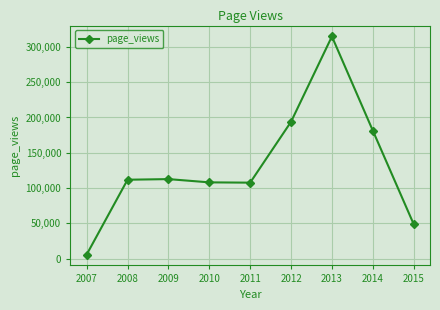

True or false: the data has more than 1 interior local peaks.

True